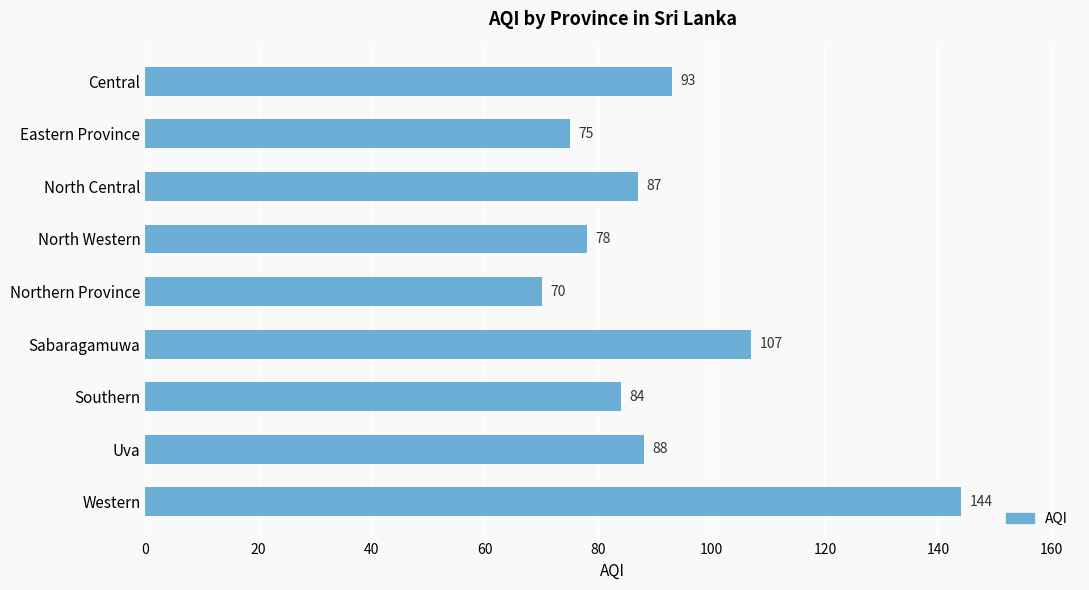

What is the difference between the maximum and second lowest values?

69